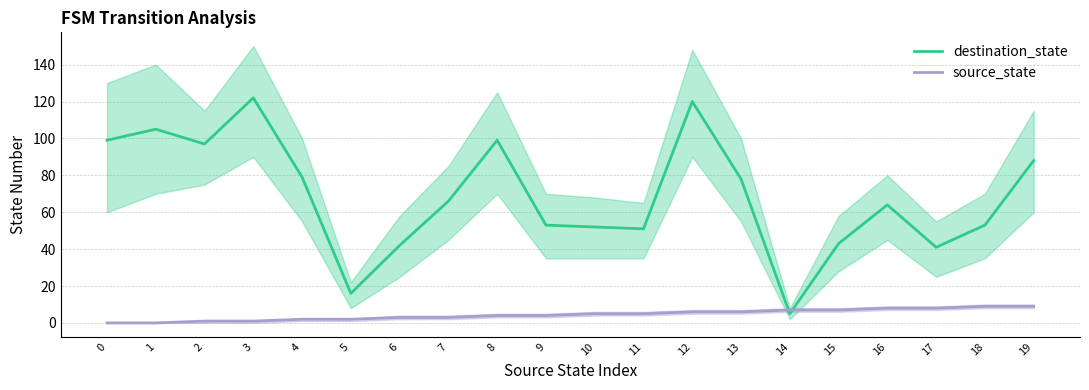

Which has a higher value, 6 or 2?

2